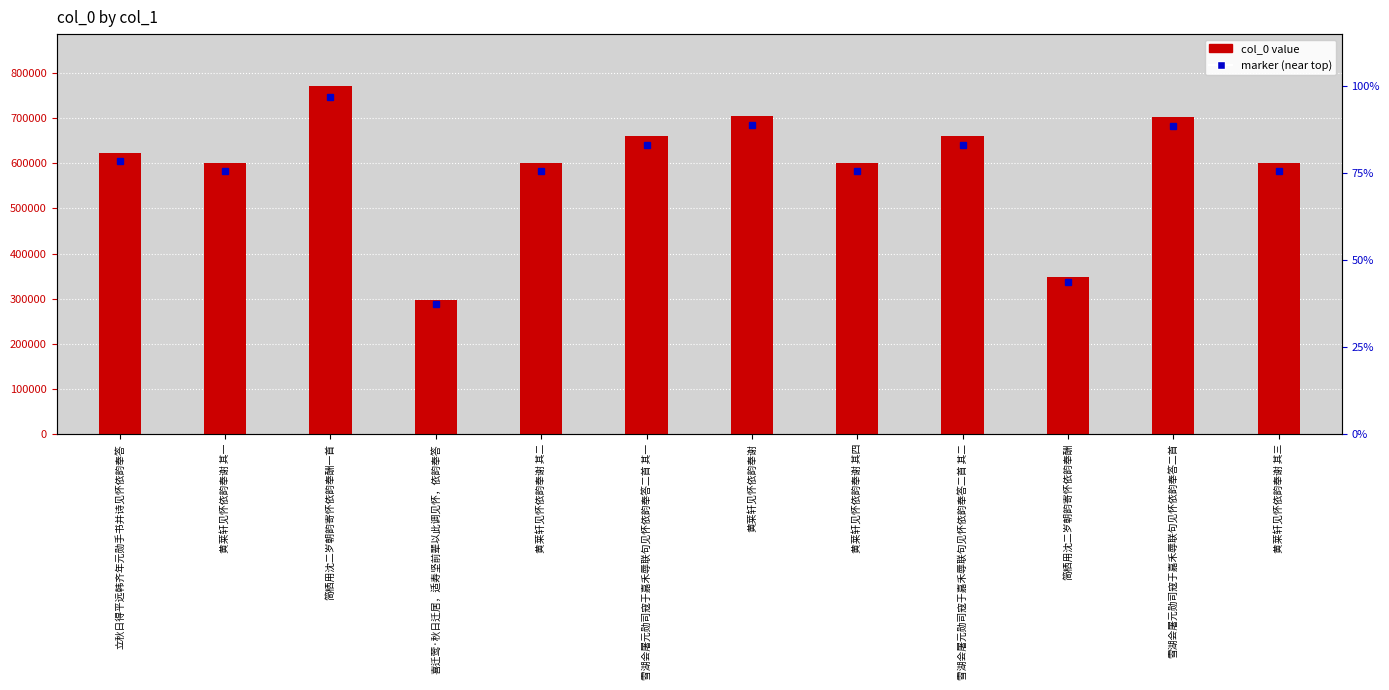

List the labels in order of value, smallest first.

喜迁莺·秋日迁居，适寿坚前辈以此调见怀，依韵奉答, 简栖用沈二岁朝韵寄怀依韵奉酬, 黄莱轩见怀依韵奉谢 其一, 黄莱轩见怀依韵奉谢 其二, 黄莱轩见怀依韵奉谢 其三, 黄莱轩见怀依韵奉谢 其四, 立秋日得平远韩齐年元勋手书并诗见怀依韵奉答, 雪湖会屠元勋司寇于嘉禾辱联句见怀依韵奉答二首 其一, 雪湖会屠元勋司寇于嘉禾辱联句见怀依韵奉答二首 其二, 雪湖会屠元勋司寇于嘉禾辱联句见怀依韵奉答二首, 黄莱轩见怀依韵奉谢, 简栖用沈二岁朝韵寄怀依韵奉酬一首